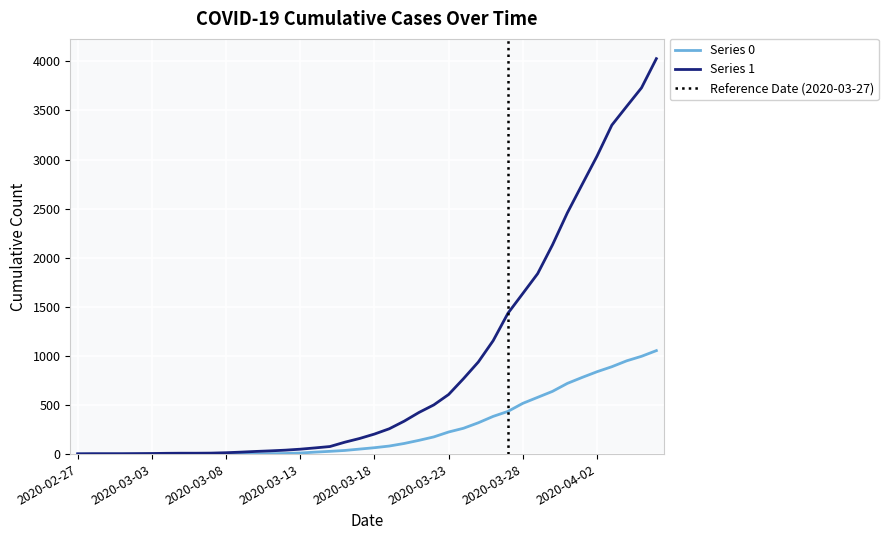

What is the spread (max minus min) of values at 2020-03-05?

9